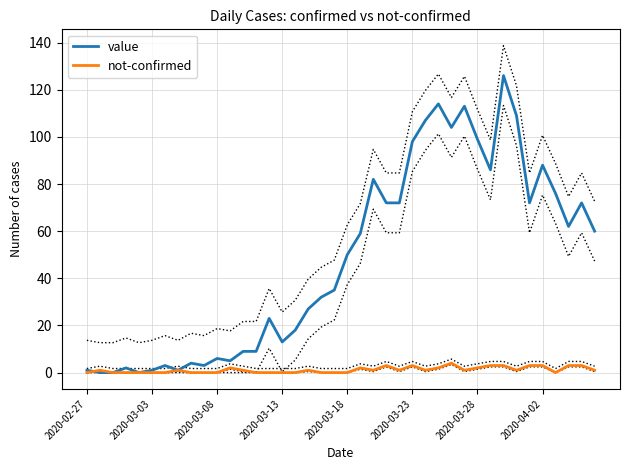

How many data points does each series have?

40